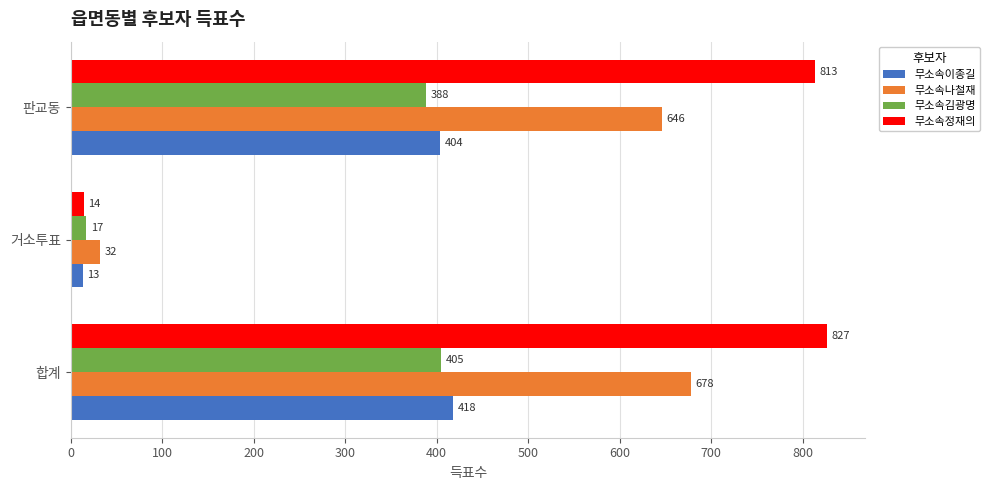

The 무소속나철재 series shows 32 at 거소투표. True or false?

True